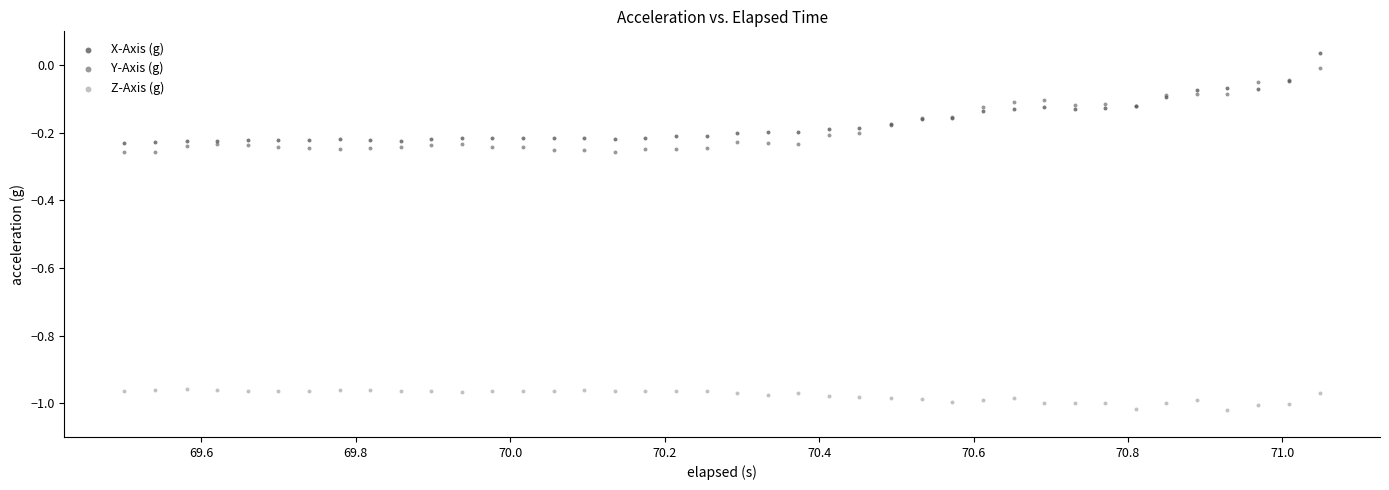

Which series reaches the minimum Y coordinate?

Z-Axis (g)